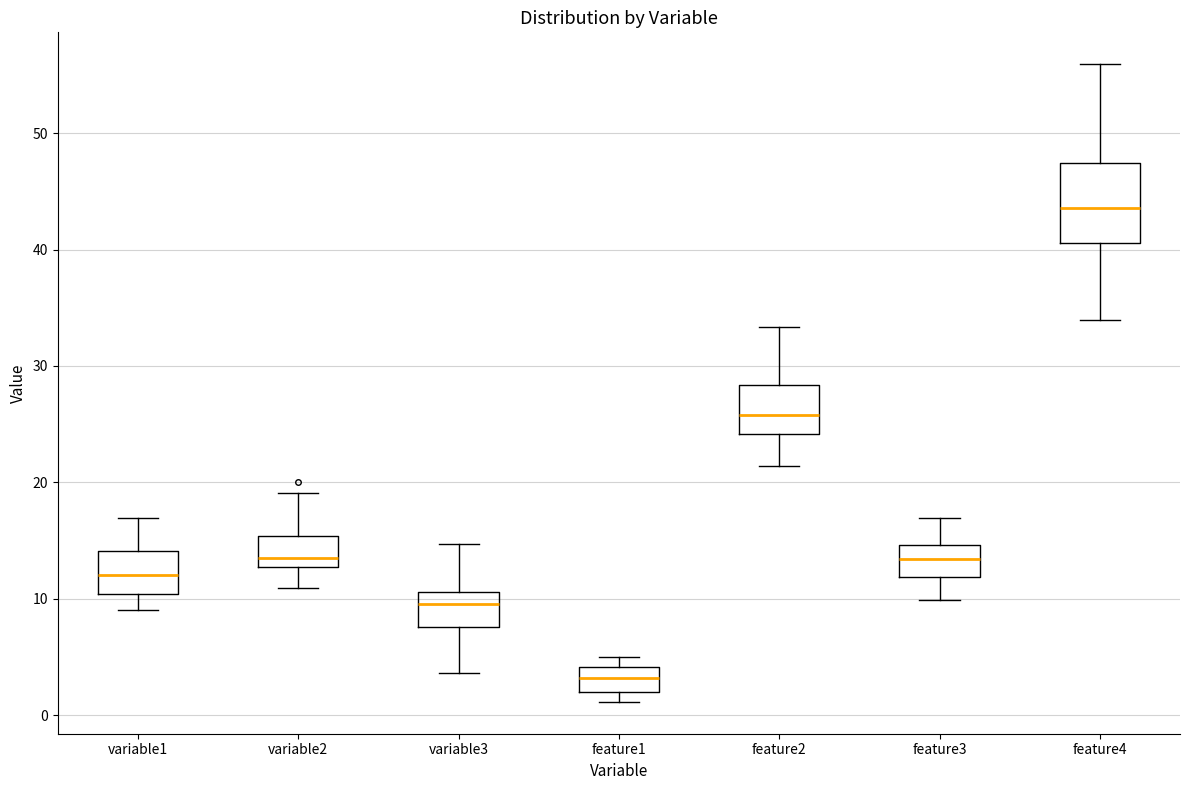

Reading left to right, read every box against the y-axis: the position of its median line, the range the box covers, and the ends of its whiskers. The values are not printed on the chart, so give them approximately, as read against the axis.

variable1: median 12, box 10 to 14, whiskers 9 to 17
variable2: median 13 (just above the box's lower edge), box 13 to 15, whiskers 11 to 19
variable3: median 10, box 8 to 11, whiskers 4 to 15
feature1: median 3, box 2 to 4, whiskers 1 to 5
feature2: median 26, box 24 to 28, whiskers 21 to 33
feature3: median 13, box 12 to 15, whiskers 10 to 17
feature4: median 44, box 41 to 47, whiskers 34 to 56